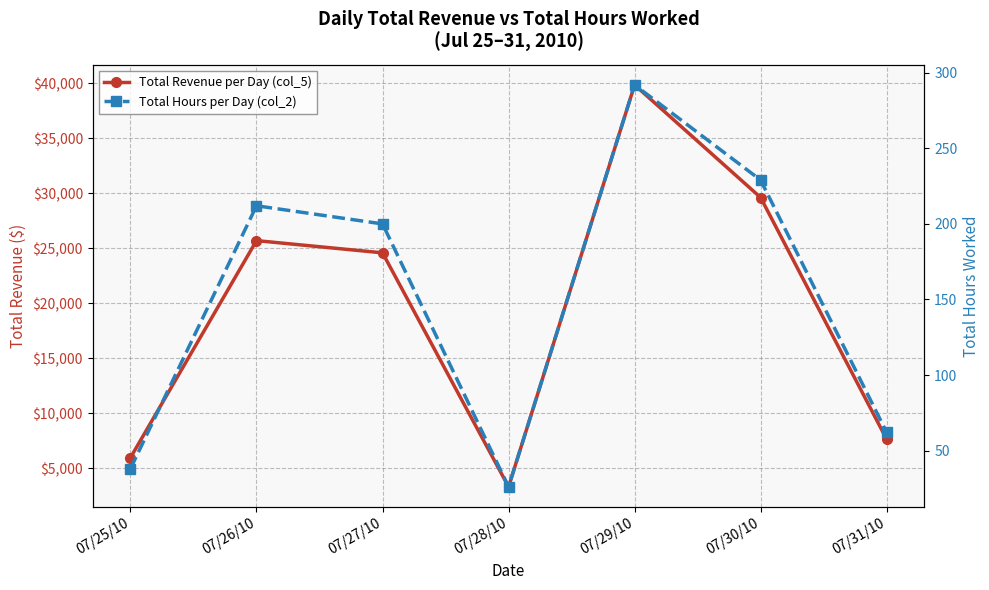

Which category has the highest value in the Total Hours per Day (col_2) series?

07/29/10